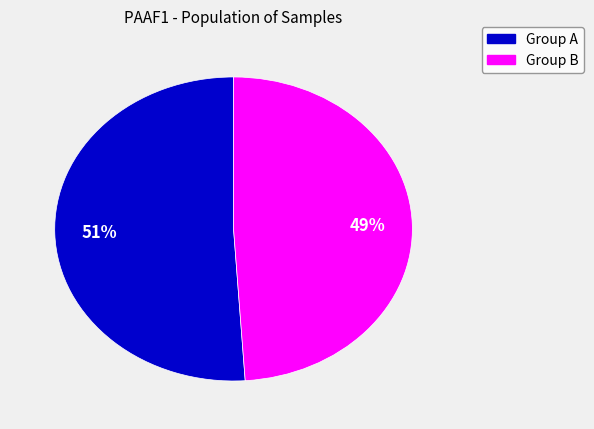

How many segments does this pie chart have?

2